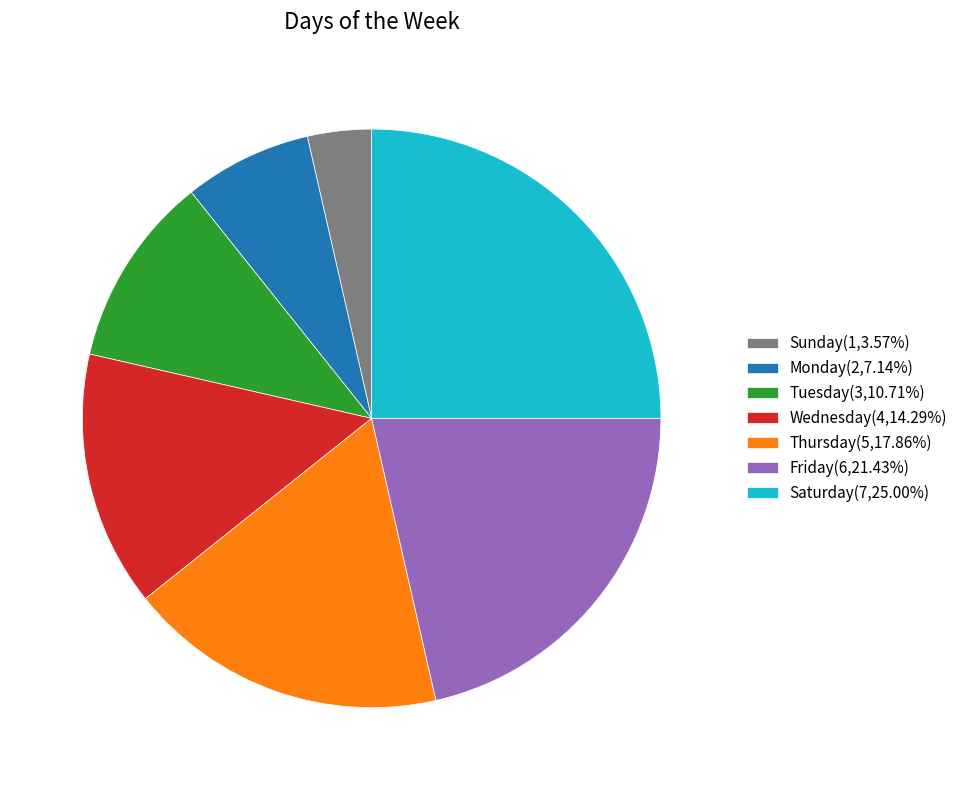

Do Thursday(5,17.86%) and Monday(2,7.14%) together represent more than half of the pie?

No